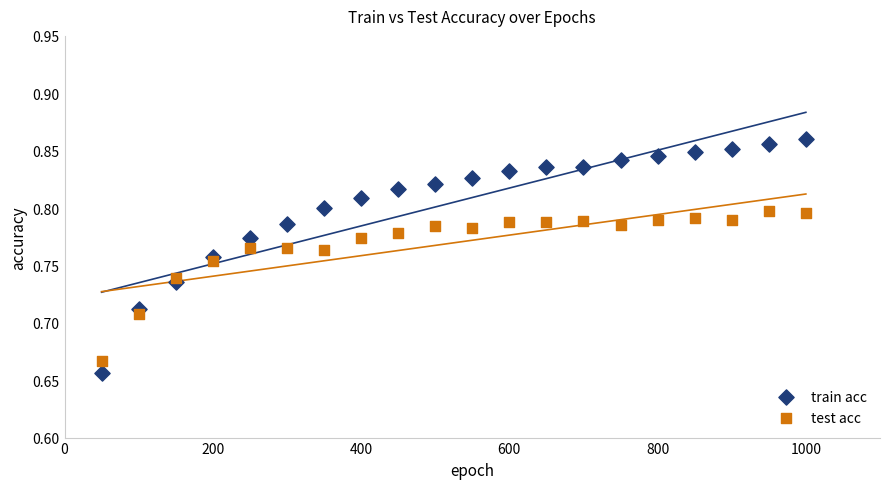

What is the X range (max minus min) for the scatter plot?

950.0